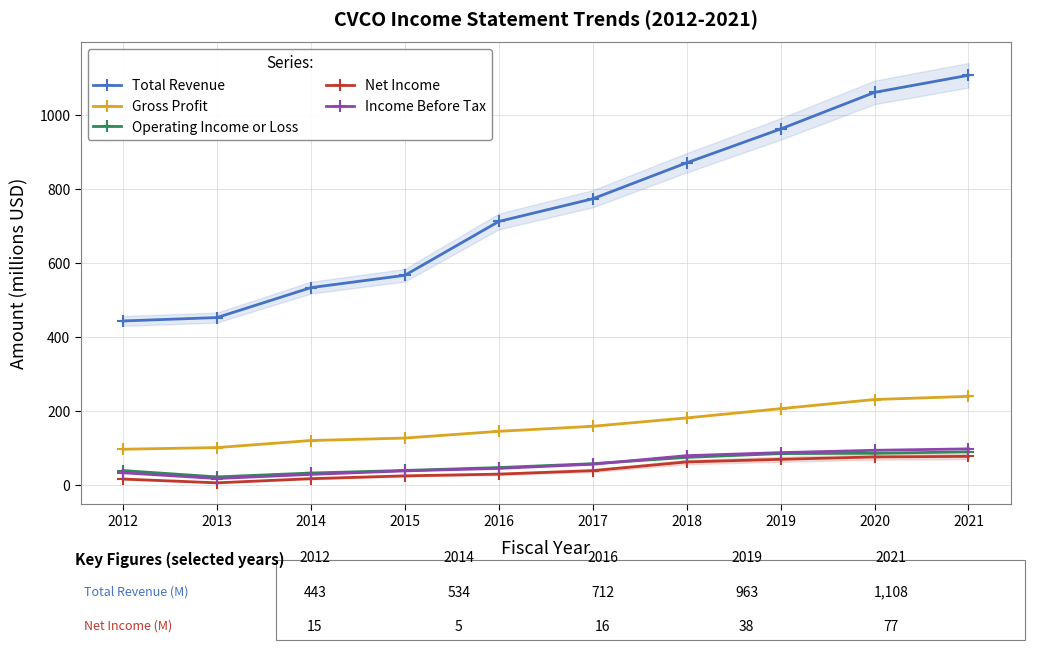

Is it true that Income Before Tax equals 23.7 at 2015?

False